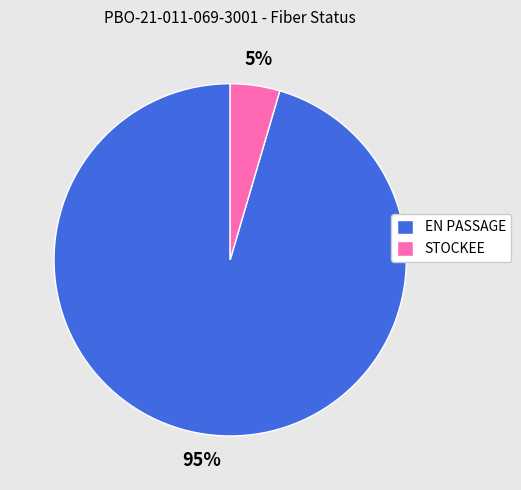

What is the smallest slice in the pie chart?

STOCKEE